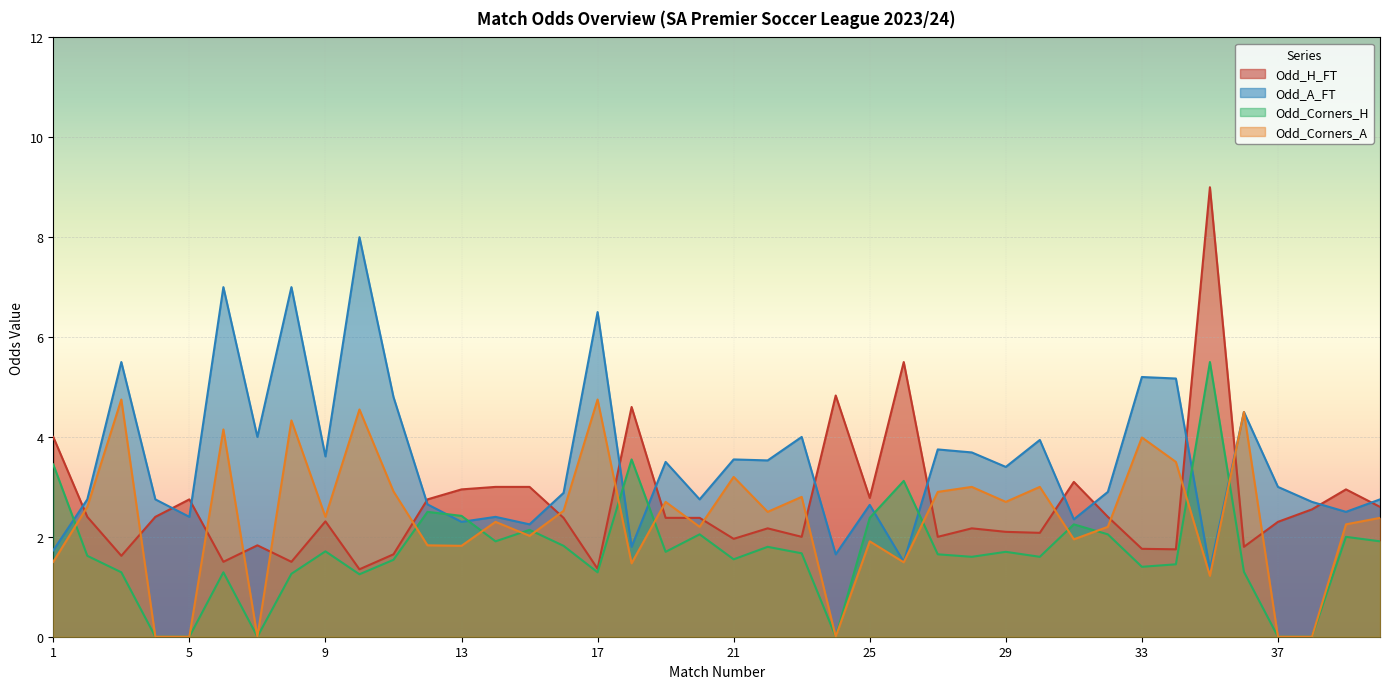

What are all the series names shown in the legend?

Odd_H_FT, Odd_A_FT, Odd_Corners_H, Odd_Corners_A